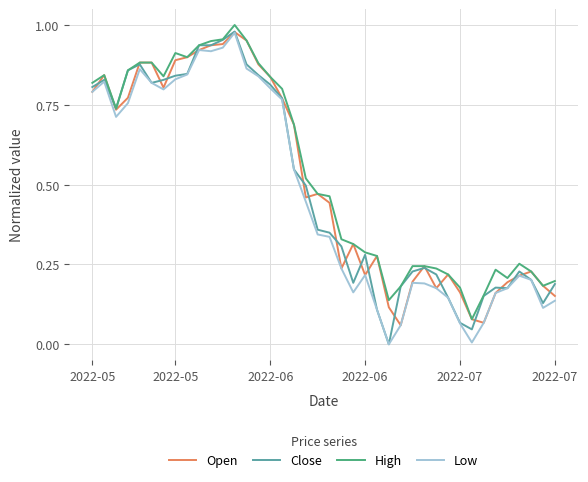

Rank the series by their average value, from lowest to highest.

Low, Close, Open, High